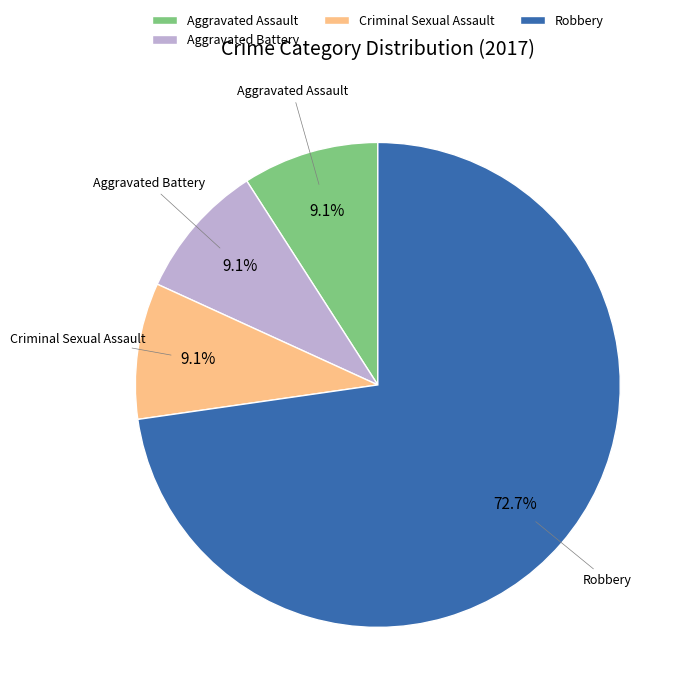

Between Criminal Sexual Assault and Robbery, which is larger?

Robbery